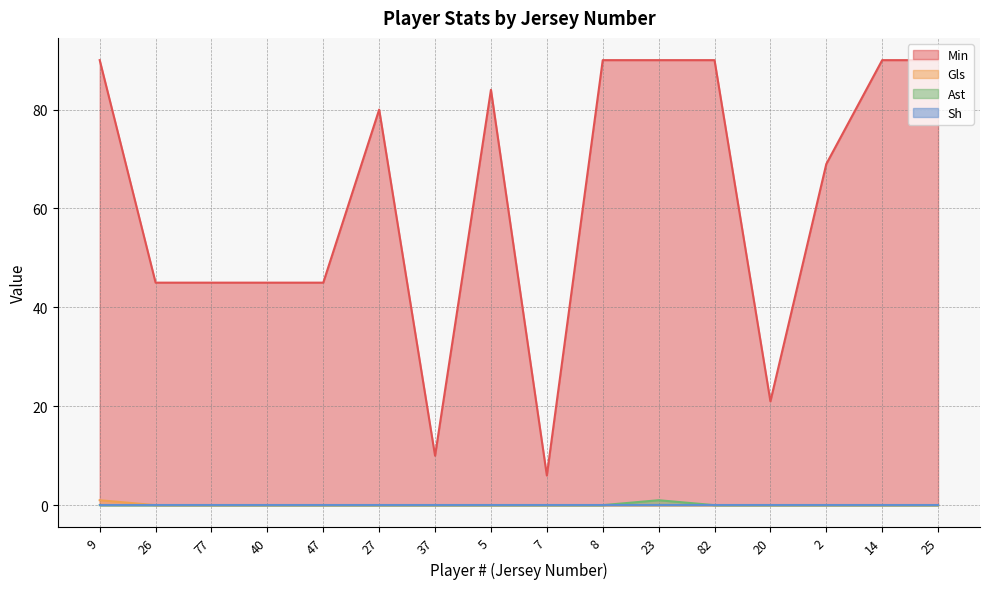

What is the sum of all Gls values?

1